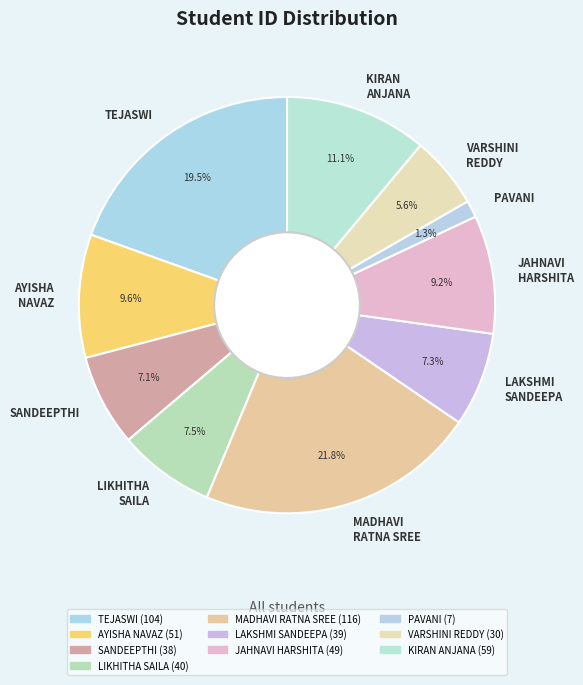

Combined, do LIKHITHA SAILA and KIRAN ANJANA account for over 50%?

No